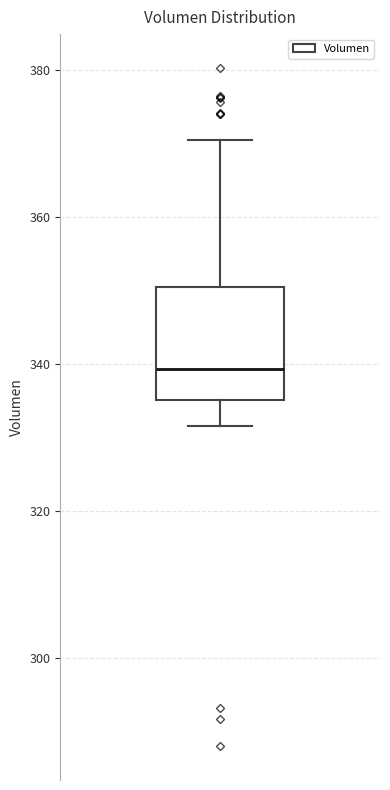

Where is the upper edge of the box on the y-axis? The values are not printed on the chart, so give them approximately, as read against the axis.

350